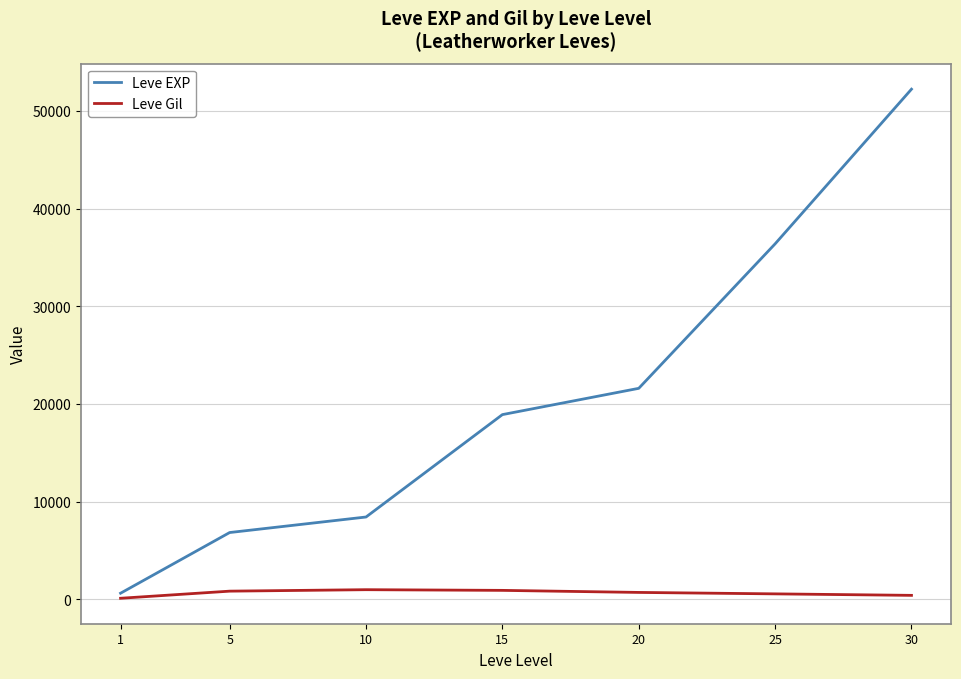

True or false: Leve Gil has more than 0 interior local peaks.

True